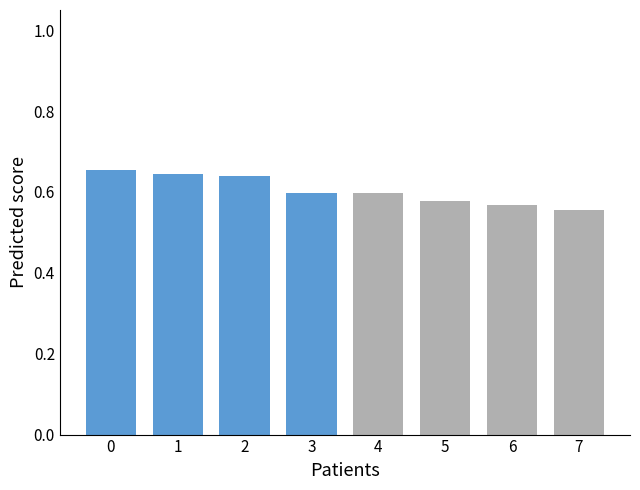

The chart shows a value of 1.1 at 1. True or false?

False